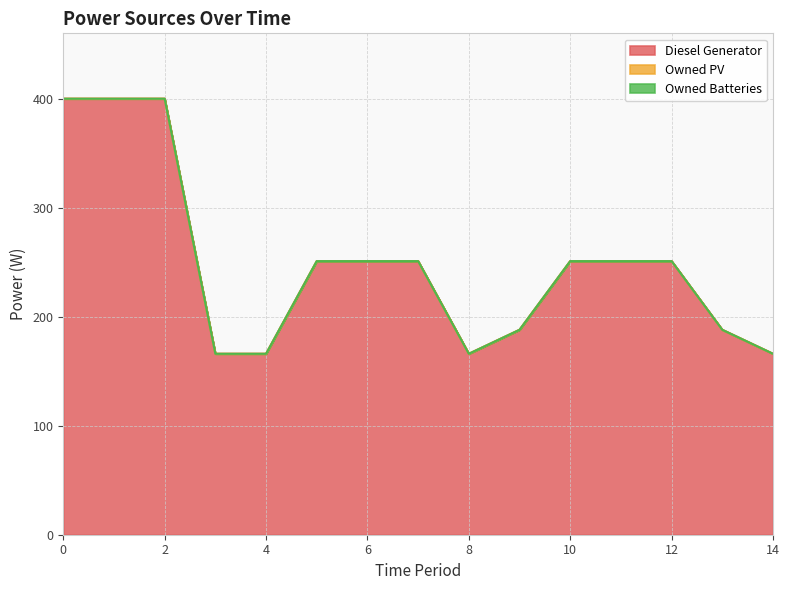

Reading left to right, extract all data points from this chart.

Diesel Generator: 0=400	1=400	2=400	3=166	4=166	5=251	6=251	7=251	8=166	9=188	10=251	11=251	12=251	13=188	14=166
Owned PV: 0=0	1=0	2=0	3=0	4=0	5=0	6=0	7=0	8=0	9=0	10=0	11=0	12=0	13=0	14=0
Owned Batteries: 0=0	1=0	2=0	3=0	4=0	5=0	6=0	7=0	8=0	9=0	10=0	11=0	12=0	13=0	14=0